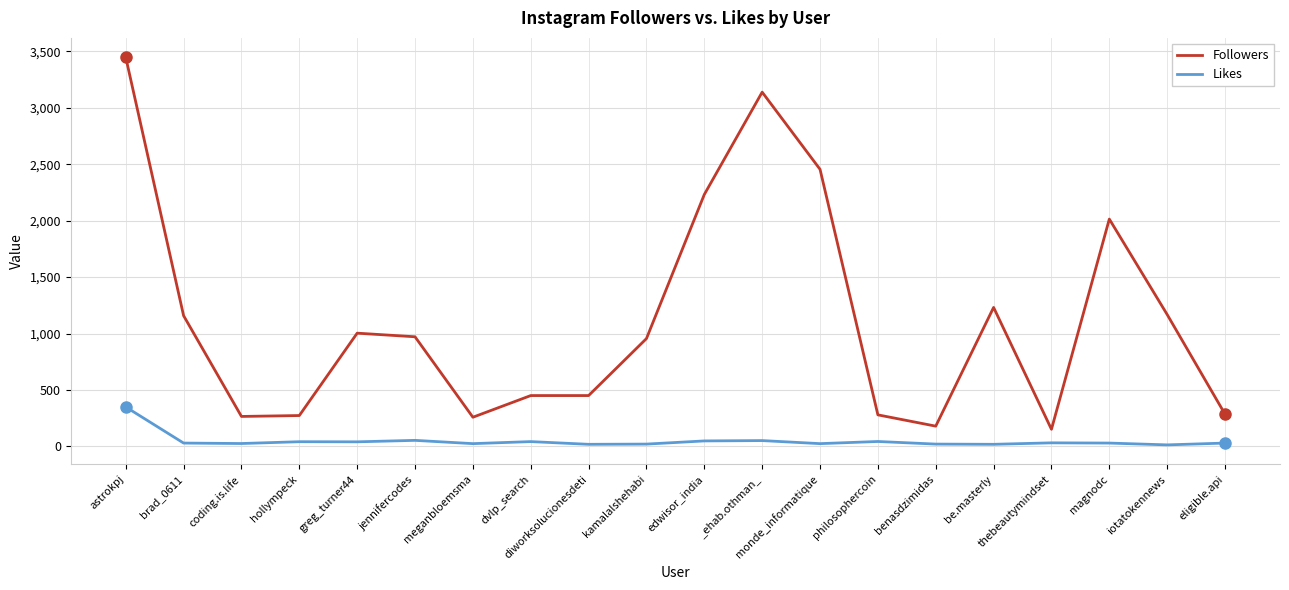

What is the difference between the maximum and minimum values in the Followers series?

3297